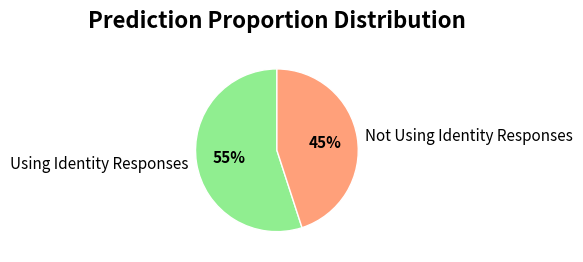

Is the sum of Using Identity Responses and Not Using Identity Responses greater than half?

Yes